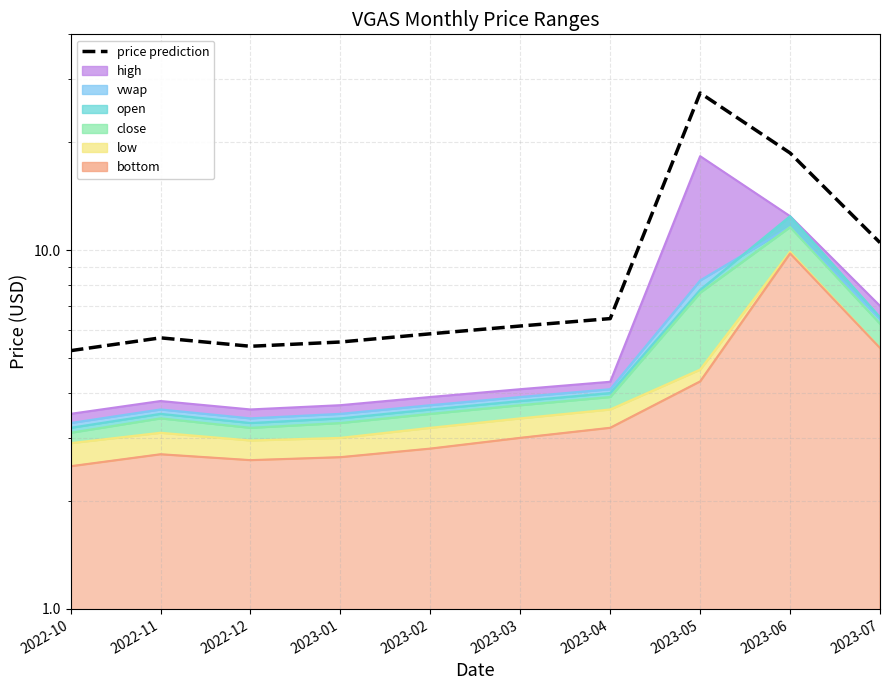

What is the label of the 8th point from the left?

2023-05